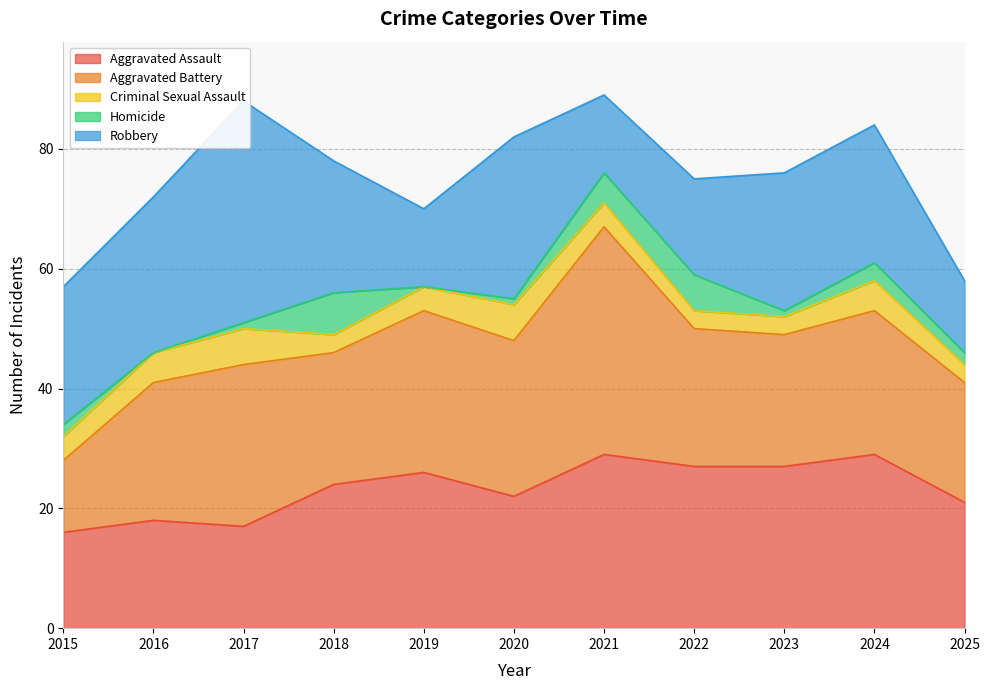

Which series has the largest total across all categories?

Aggravated Battery